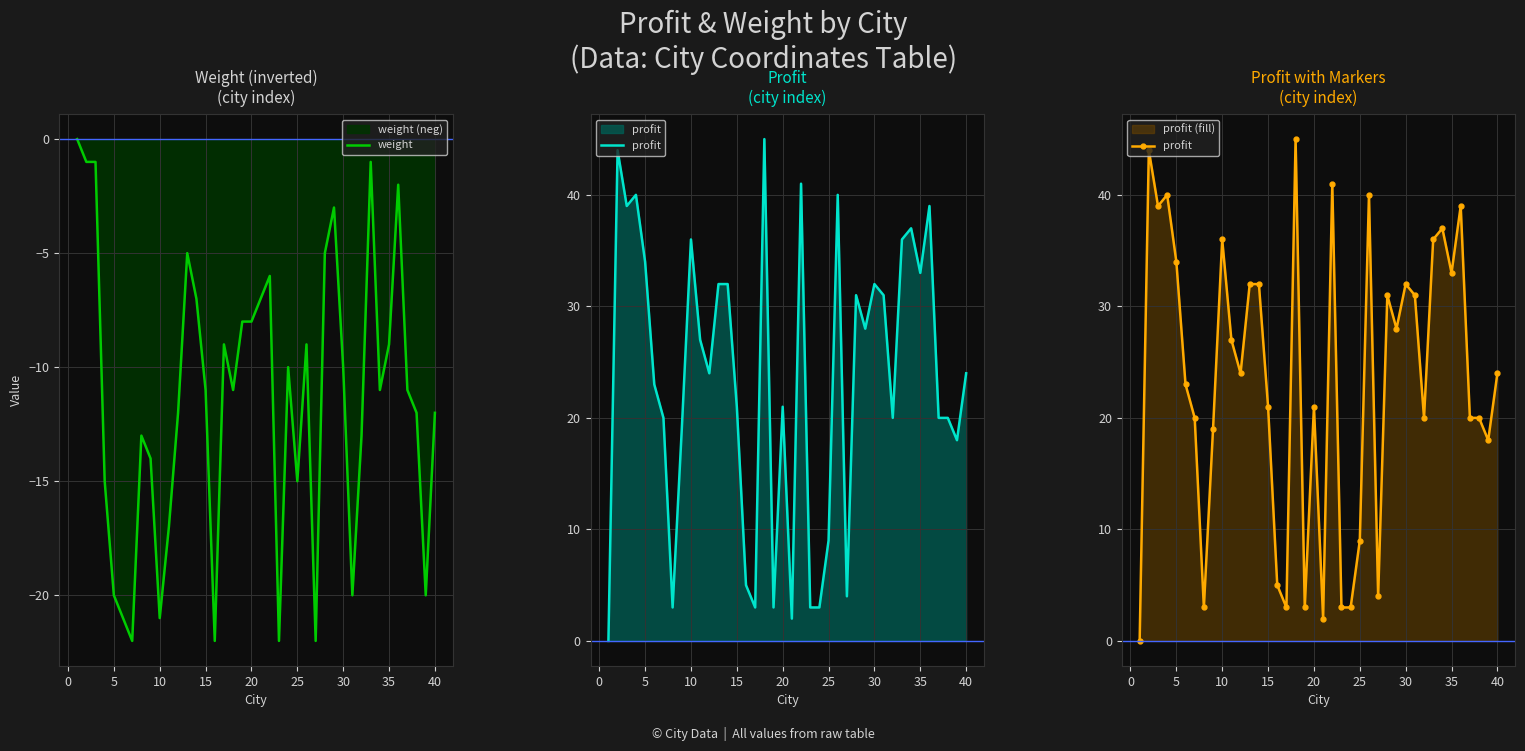

What are all the series names shown in the legend?

weight, profit